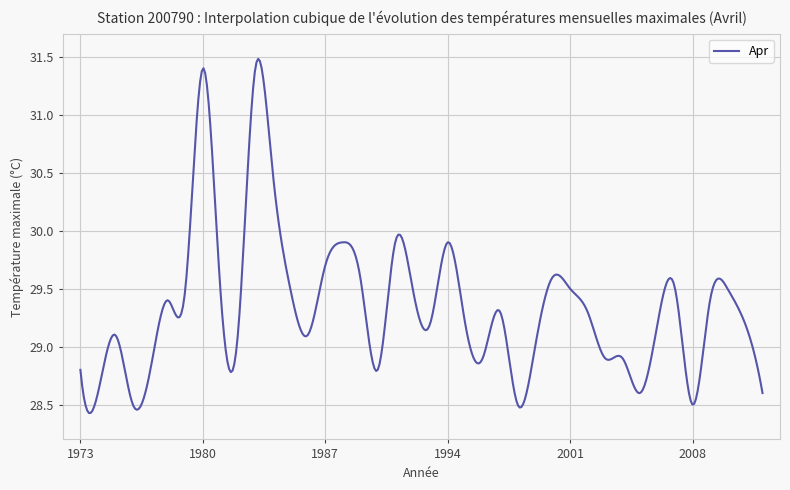

What is the difference between the maximum and minimum values?

3.1